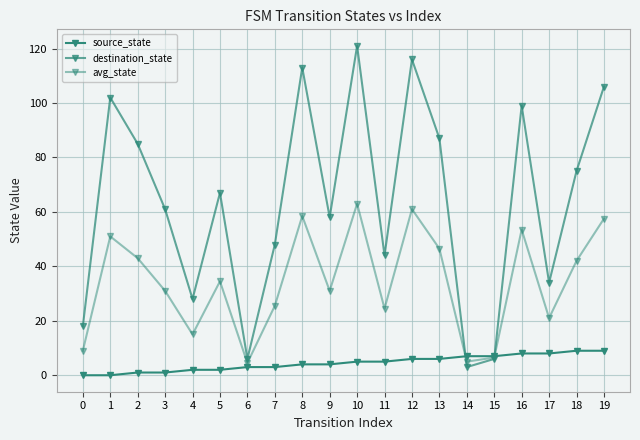

Is it true that source_state equals 3.0 at 6?

True